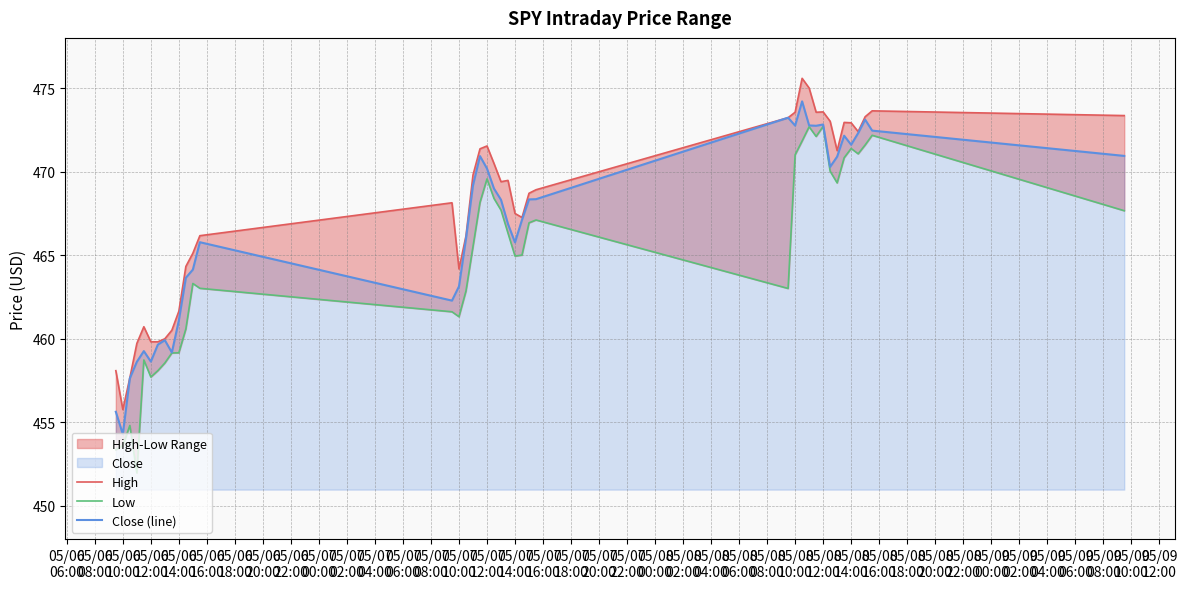

Does the chart display data point markers on the line(s)?

No